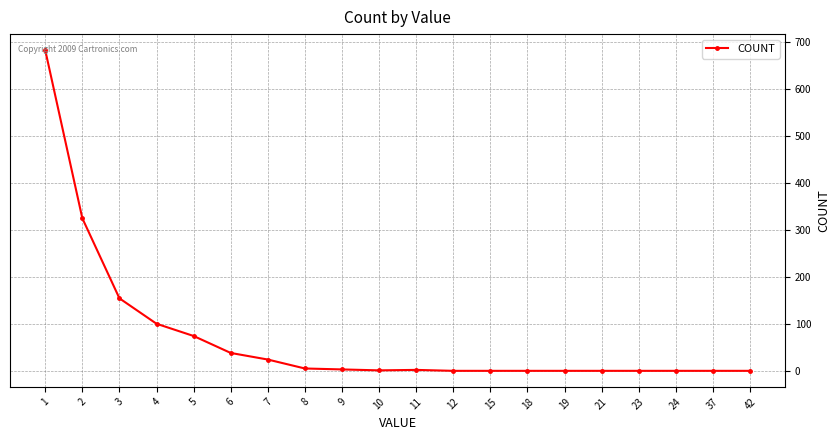

The value at 42 is 1. True or false?

True